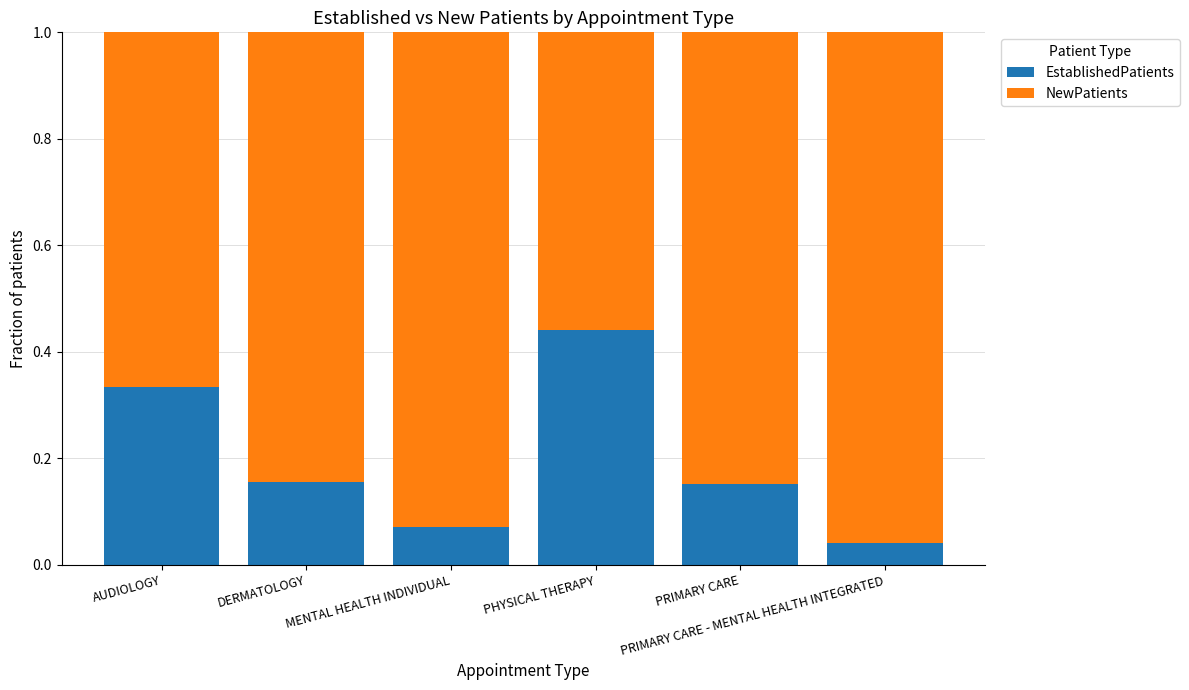

What is the sum of all EstablishedPatients values?

1.2